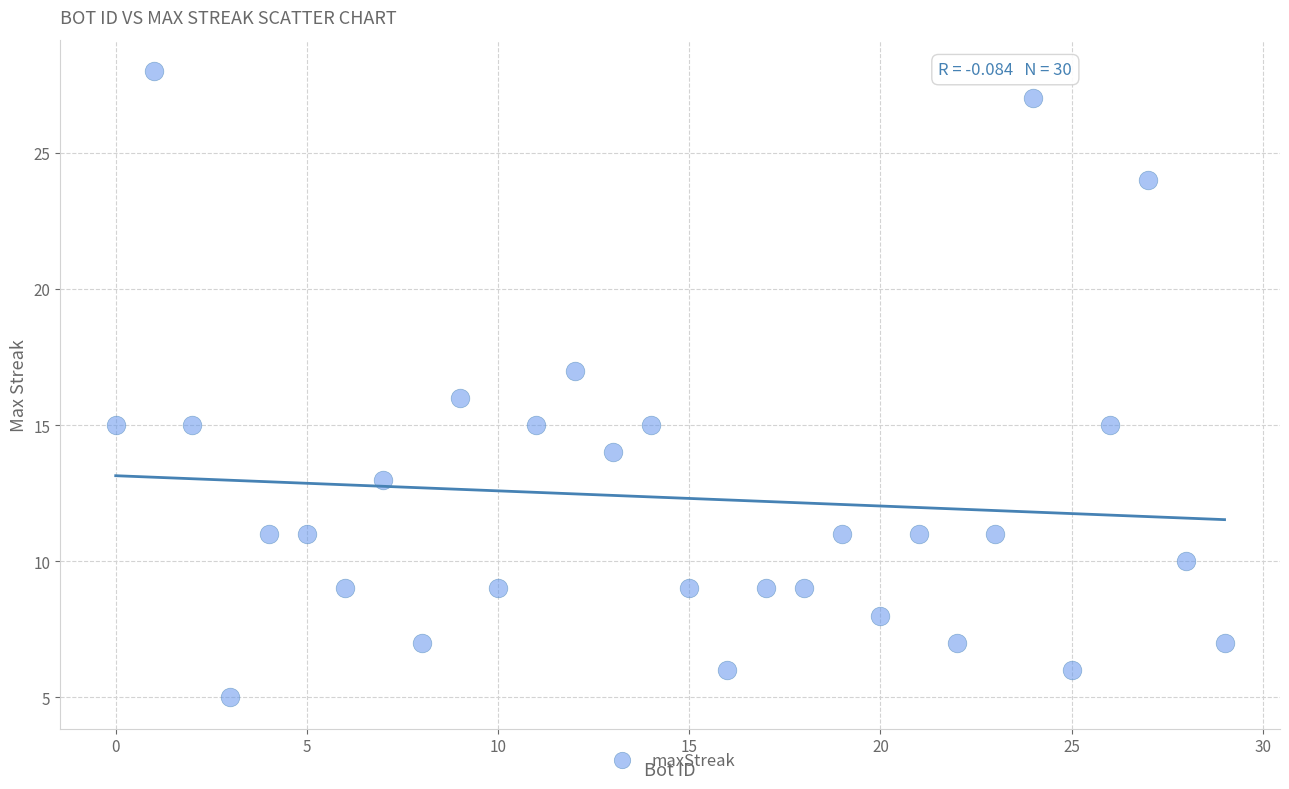

What is the range of Y values (max minus min)?

23